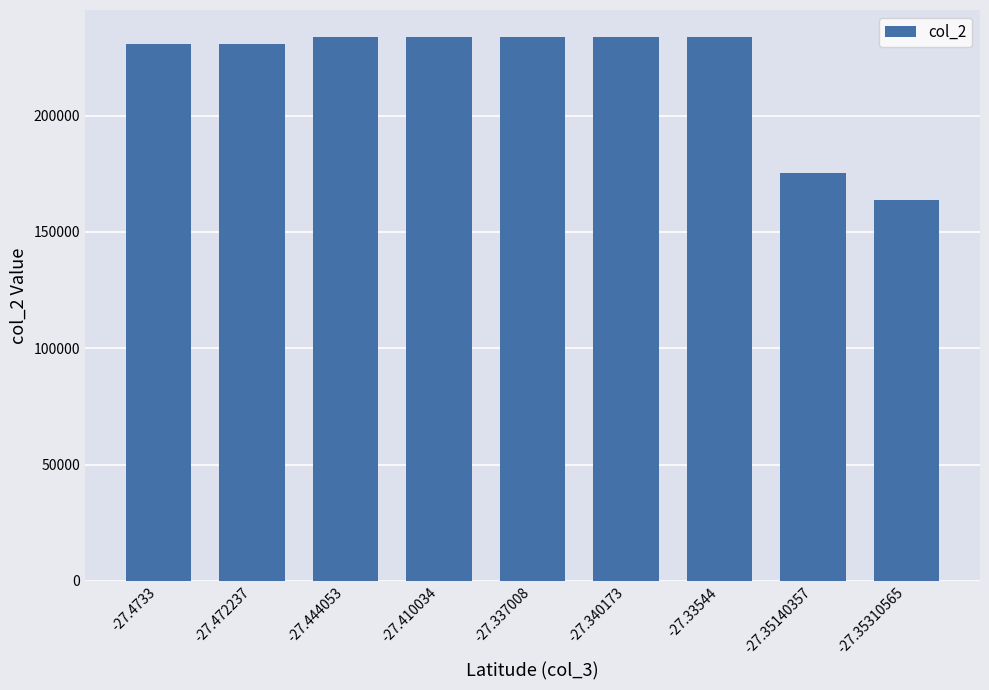

Approximately how many times larger is the value at -27.472237 compared to -27.337008?

1.0